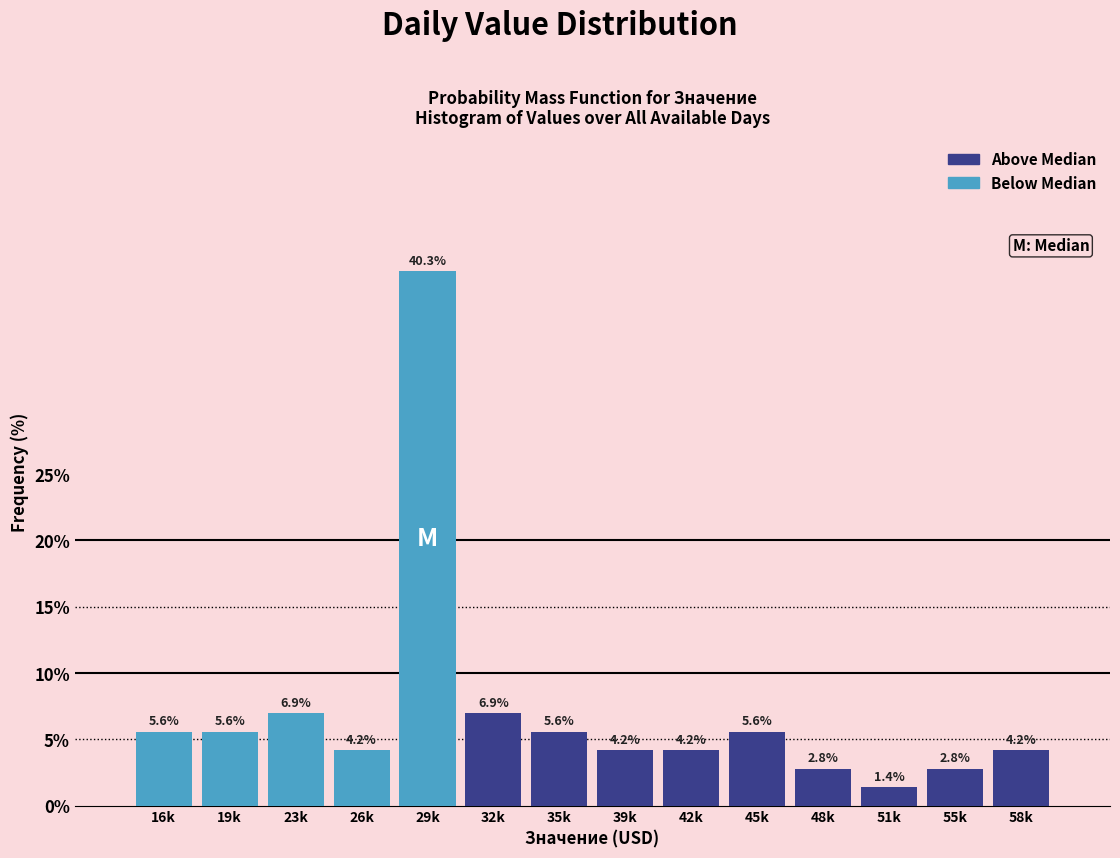

Reading left to right, transcribe all the data shown in this chart.

5.6	5.6	6.9	4.2	40.3	6.9	5.6	4.2	4.2	5.6	2.8	1.4	2.8	4.2